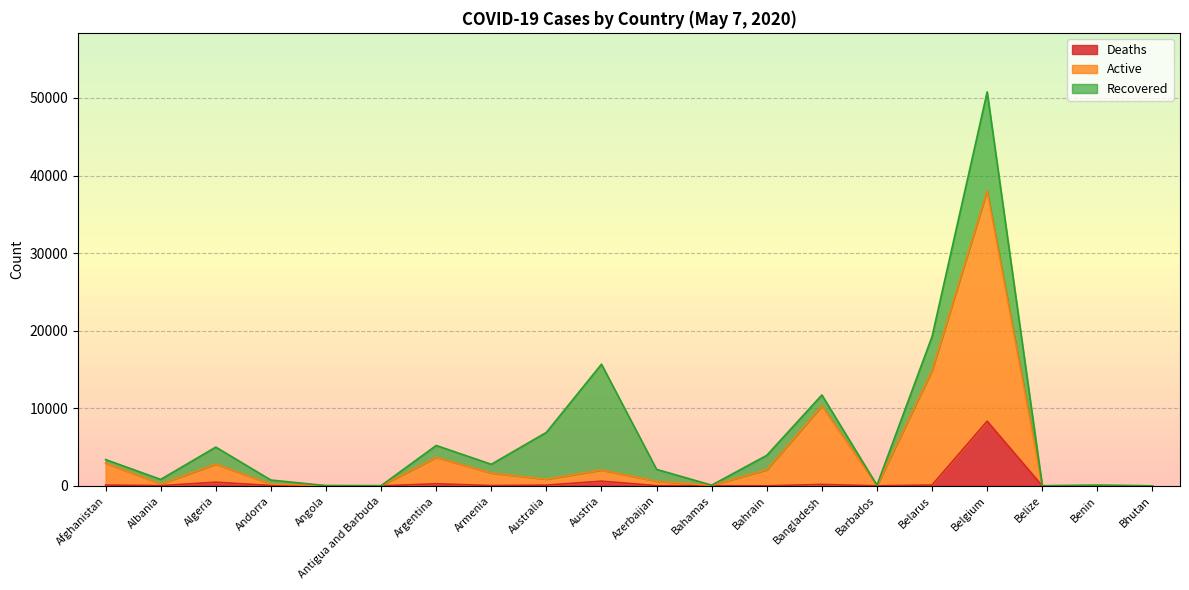

True or false: Deaths has a value of 8339 at Belgium.

True